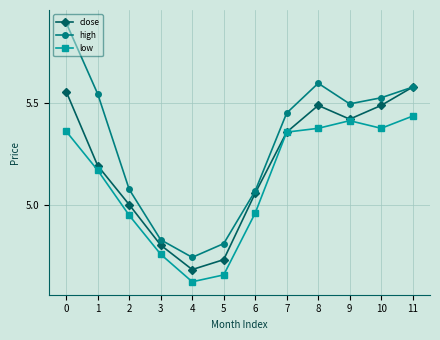

True or false: low and high cross at least once.

False